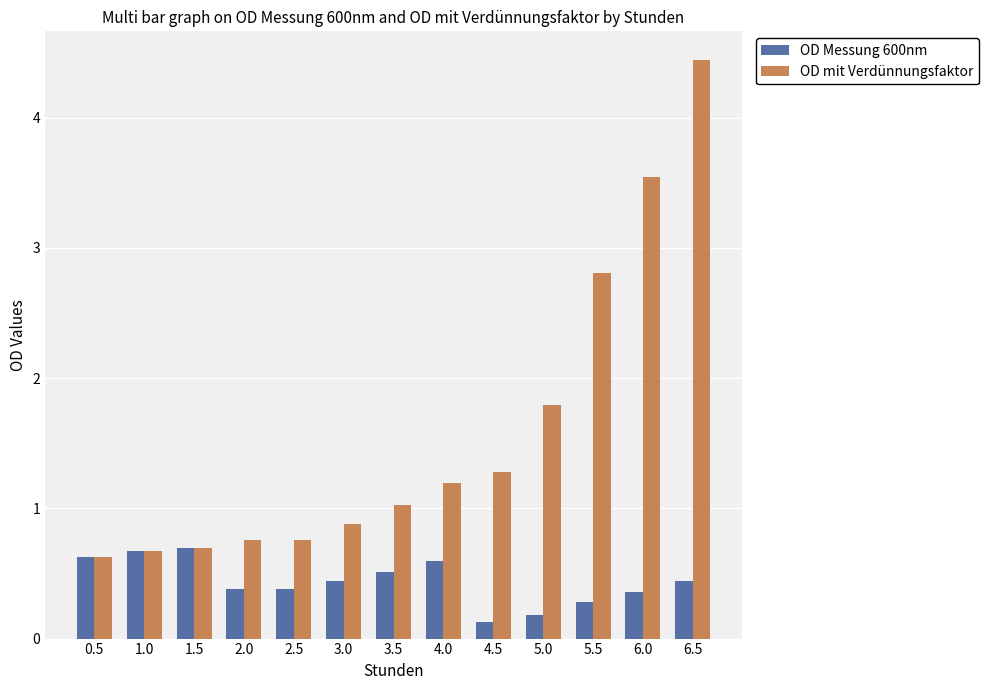

Rank the series at 6.0 from highest to lowest value.

OD mit Verdünnungsfaktor, OD Messung 600nm